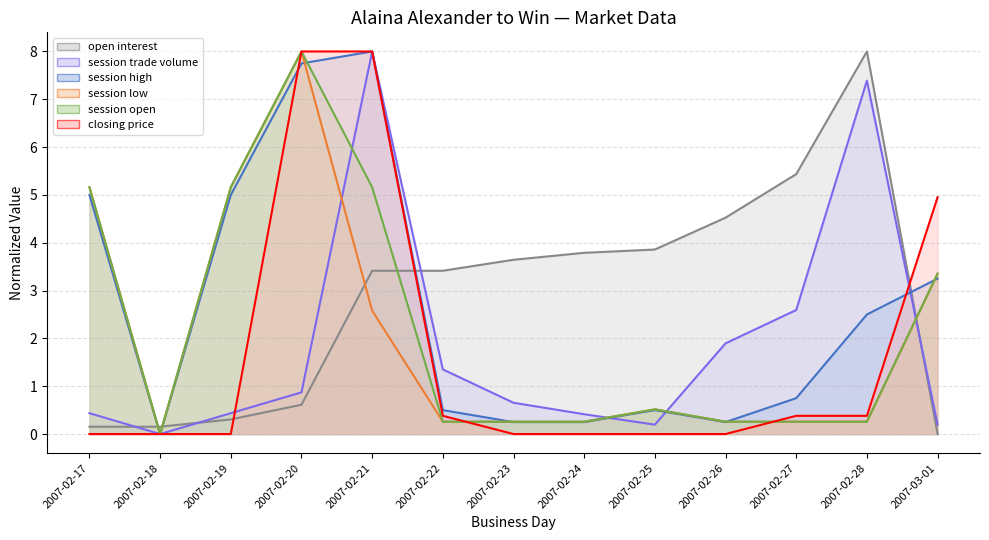

Is it true that session low equals 0.1 at 2007-02-23?

False